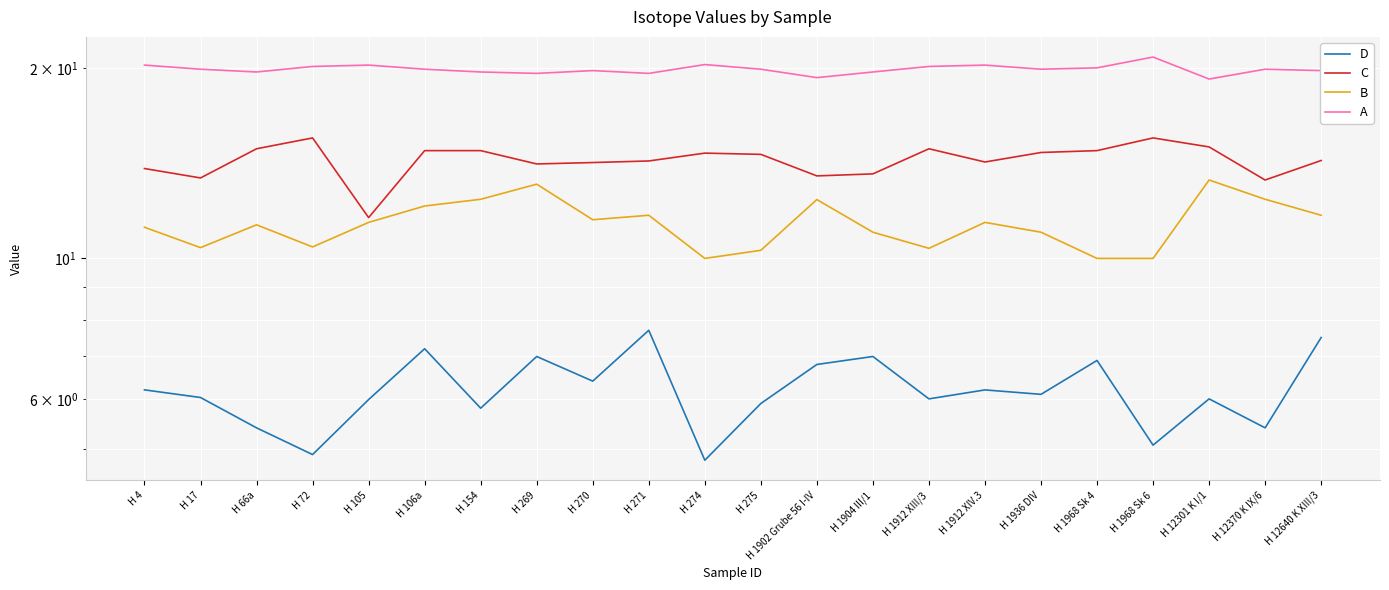

Which series has the largest total across all categories?

A